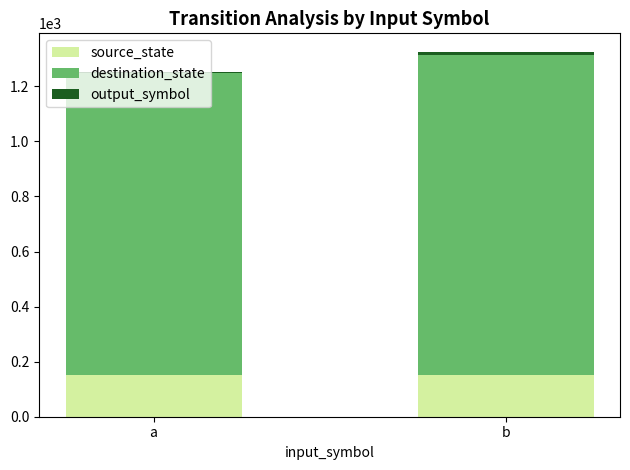

At which category is the sum across all series the highest?

b